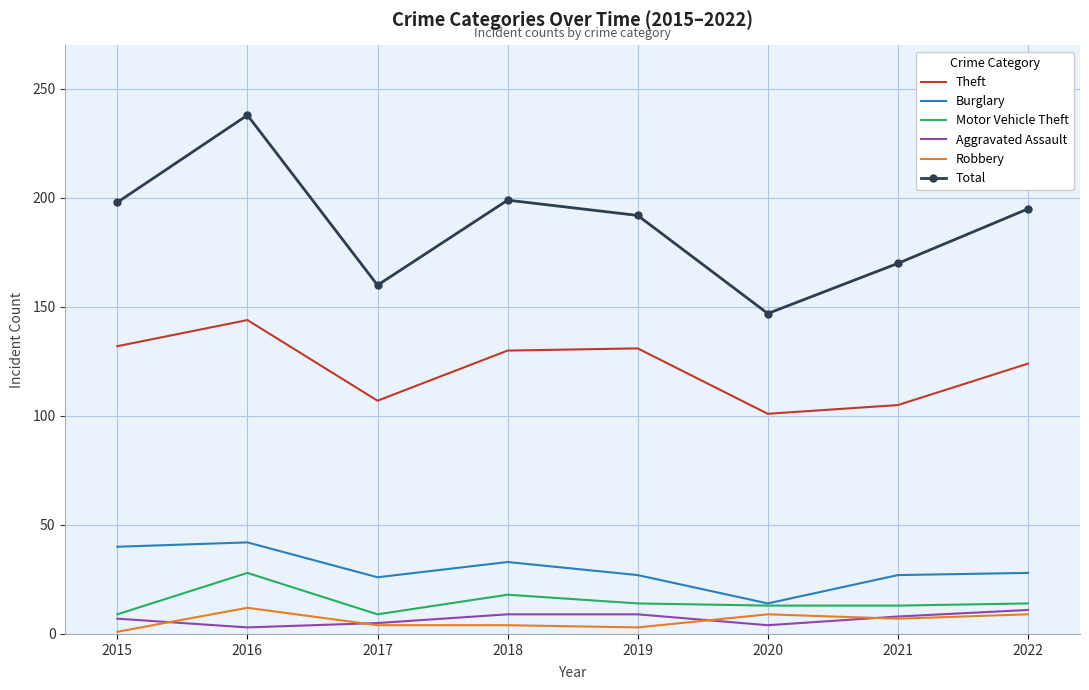

What is the difference between the highest and lowest values at 2017?

156